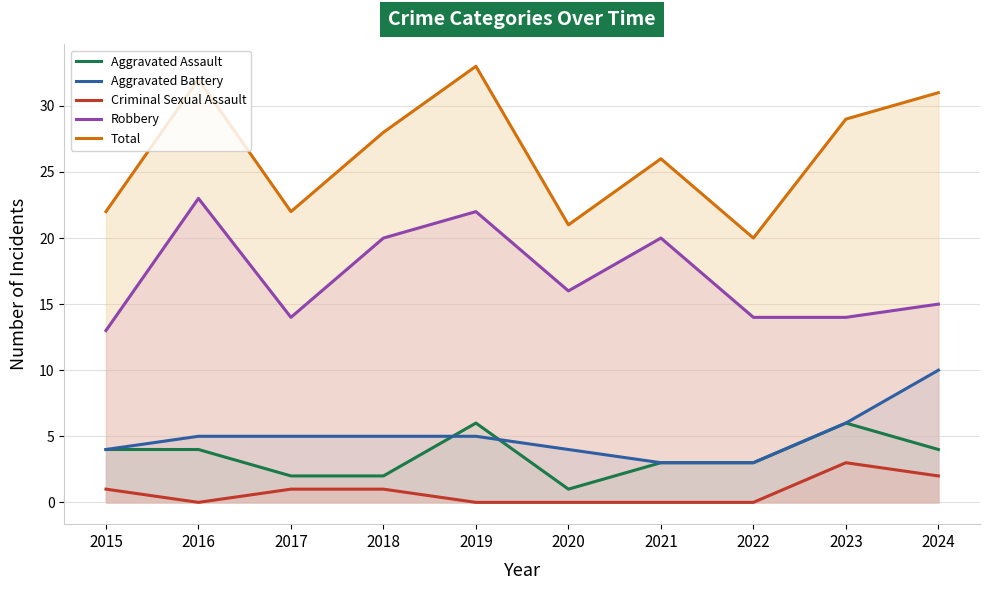

What is the maximum value for Criminal Sexual Assault?

3